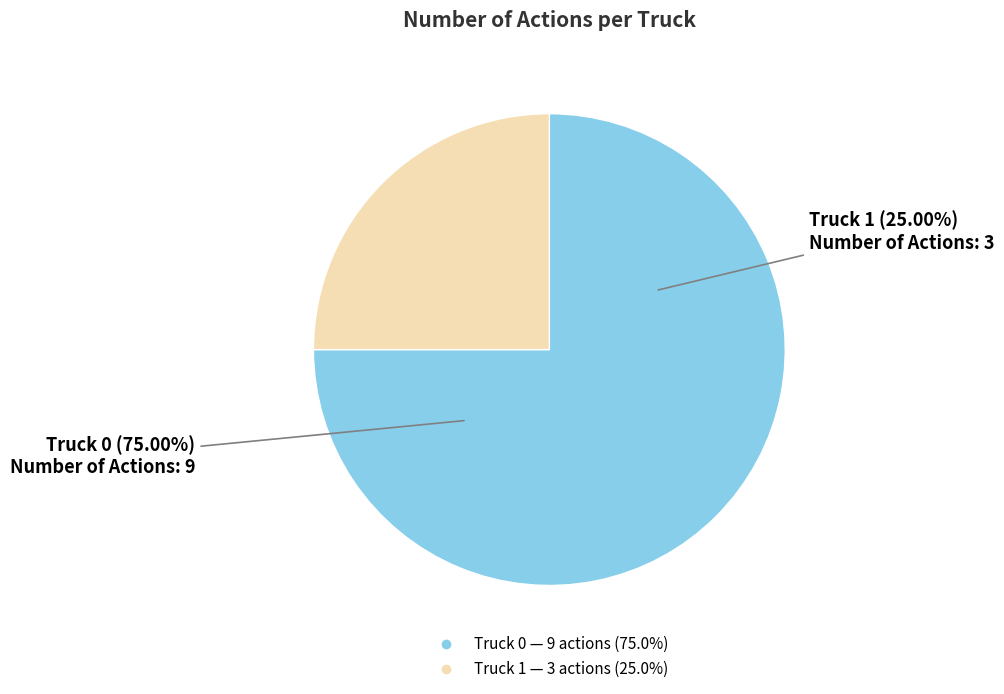

To the nearest percent, what portion does Truck 0 represent?

75%